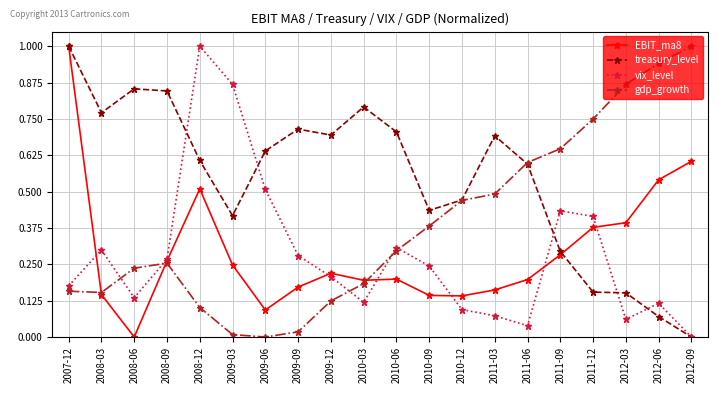

True or false: gdp_growth has a value of 0.1 at 2010-03.

False